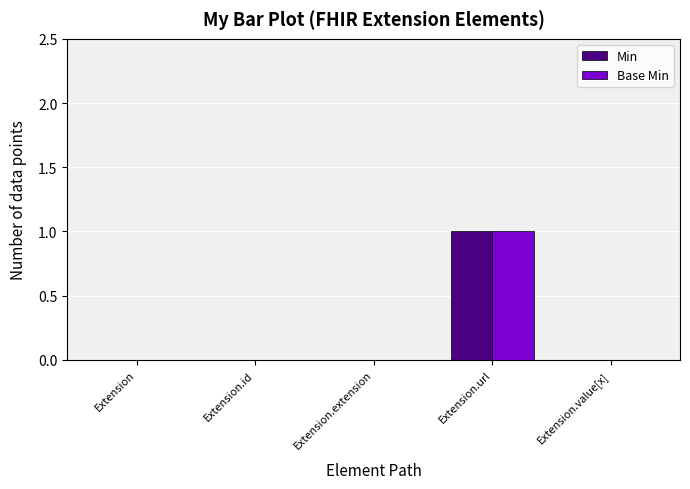

At which category is the sum across all series the highest?

Extension.url